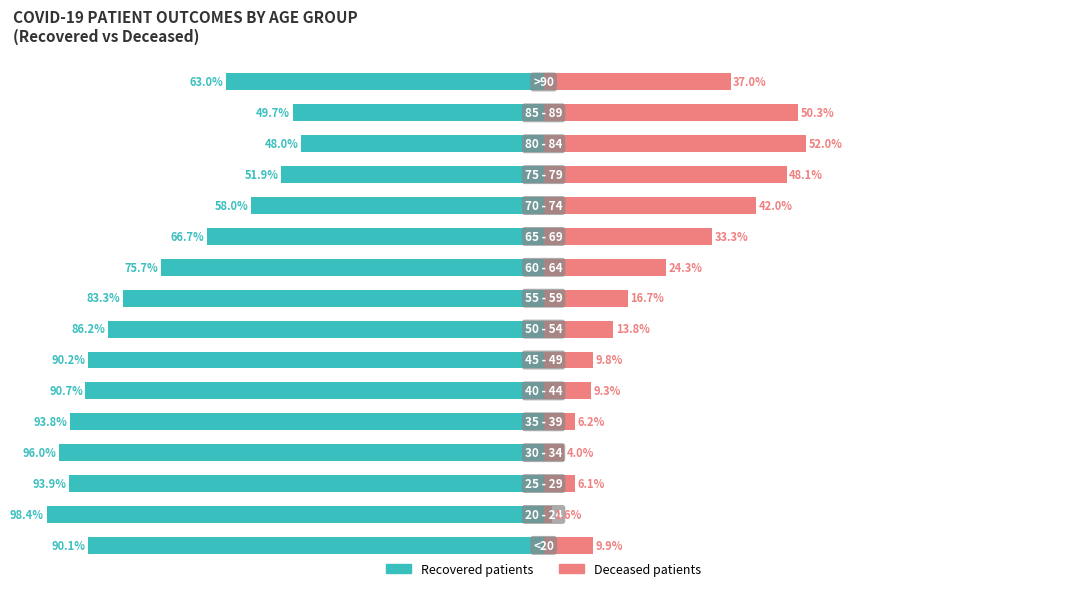

The value of recovered_patients at 2 is -93.9. True or false?

True